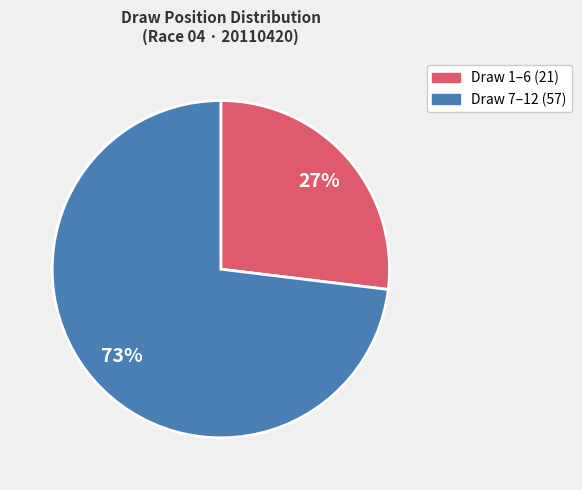

To the nearest percent, what is the difference between the largest and smallest slice percentages?

46%